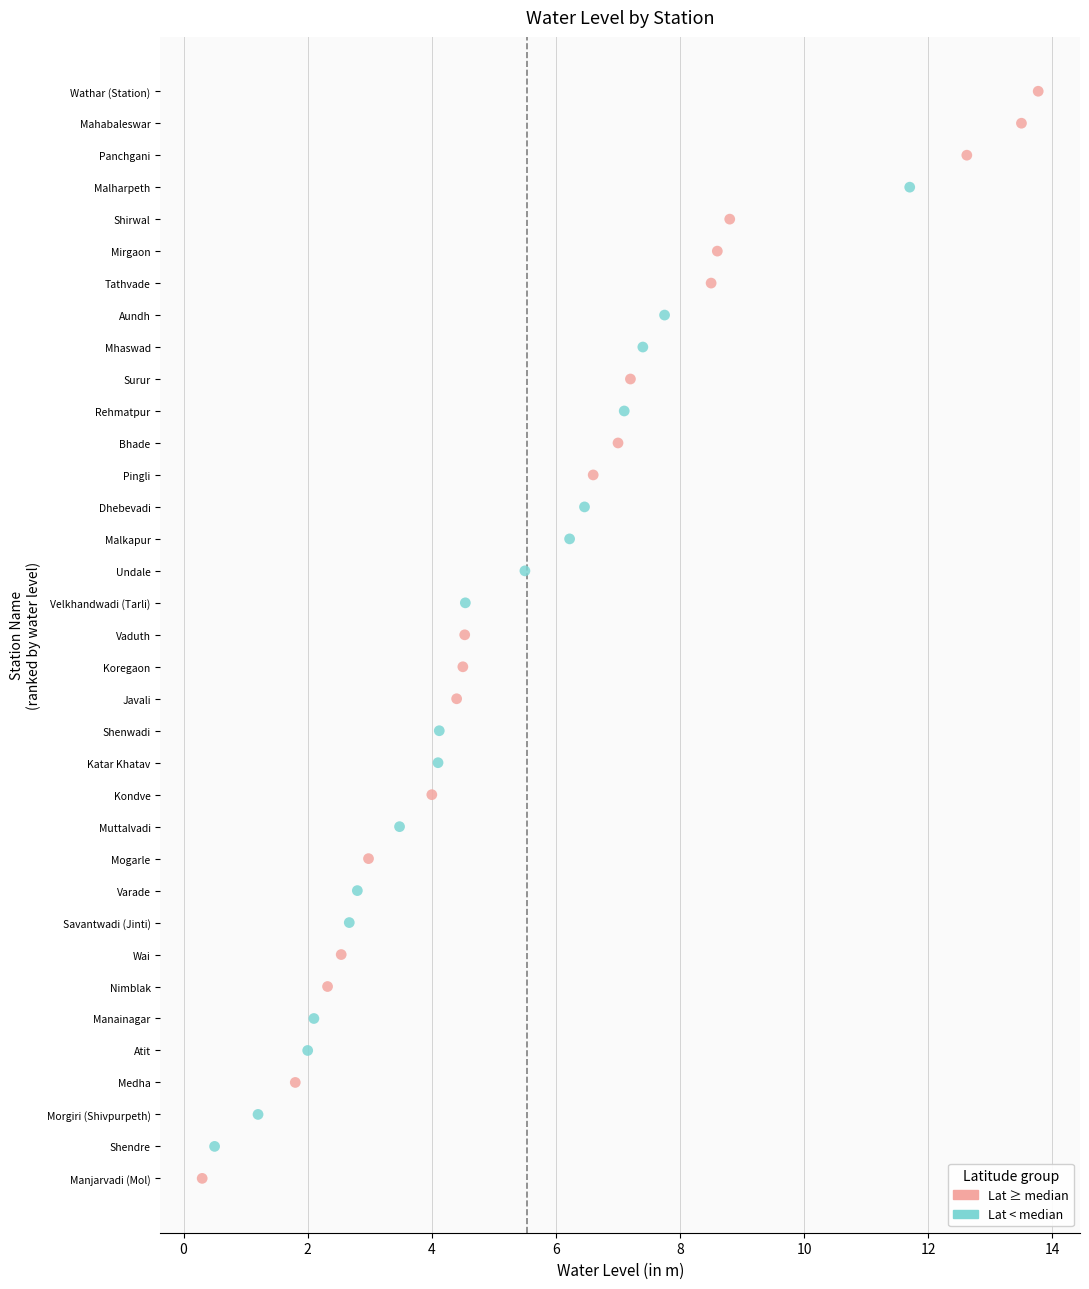

What are all the series names shown in the legend?

Lat ≥ median, Lat < median